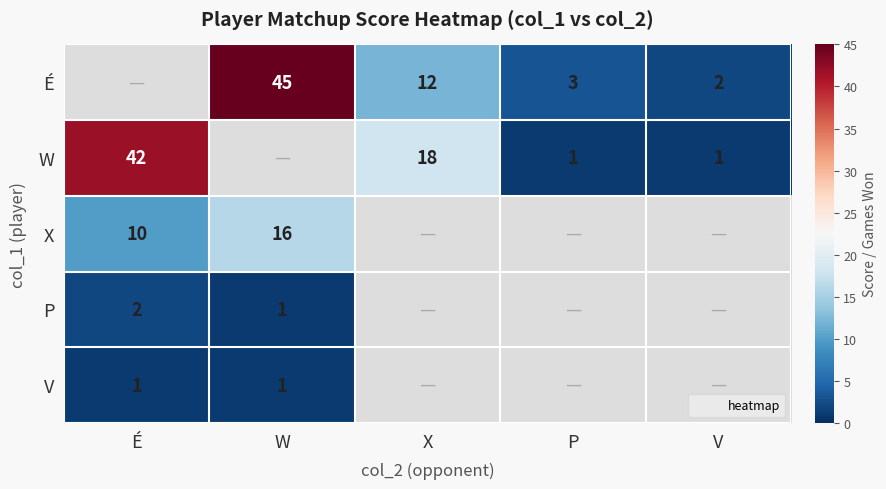

Rank the series by their maximum value, from highest to lowest.

É, W, X, P, V